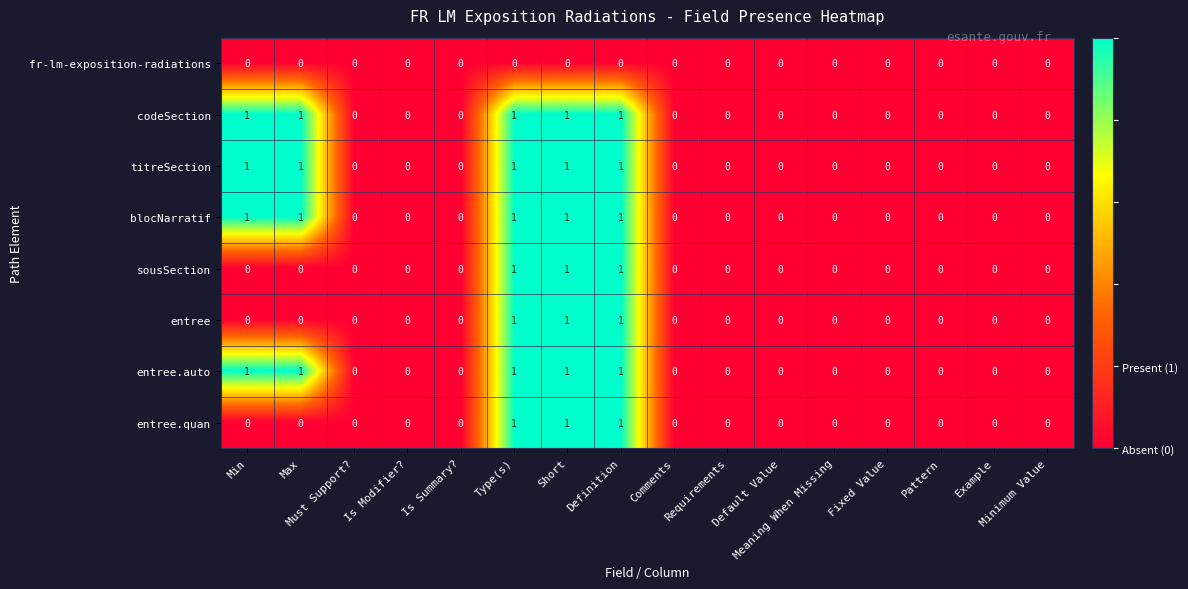

What is the sum of all entree.quan values?

3